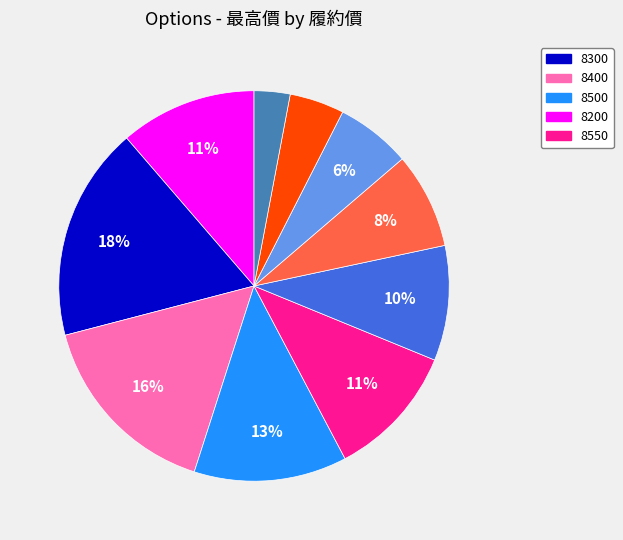

Is there any slice that represents more than half of the pie?

No